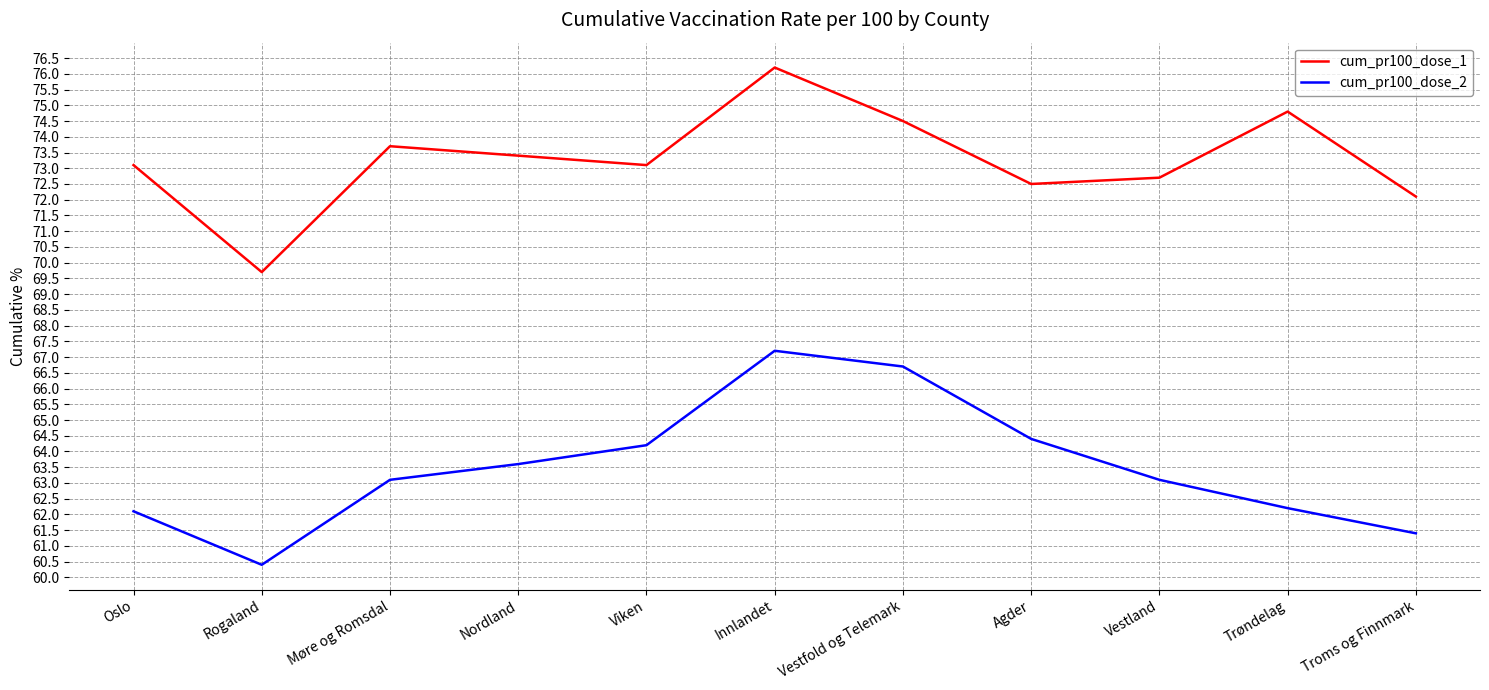

What is the smallest value displayed?

60.4